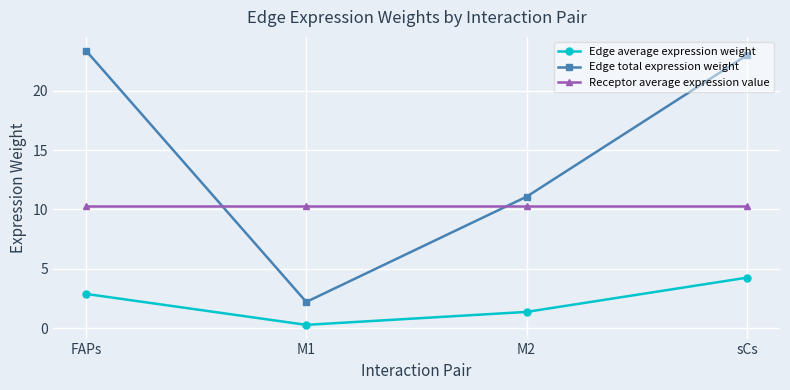

The value of Edge total expression weight at M2 is 11.1. True or false?

True